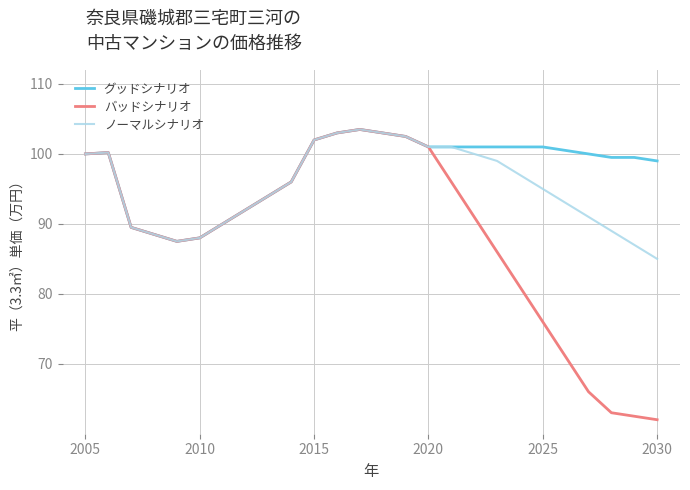

How many lines are shown in the chart?

3